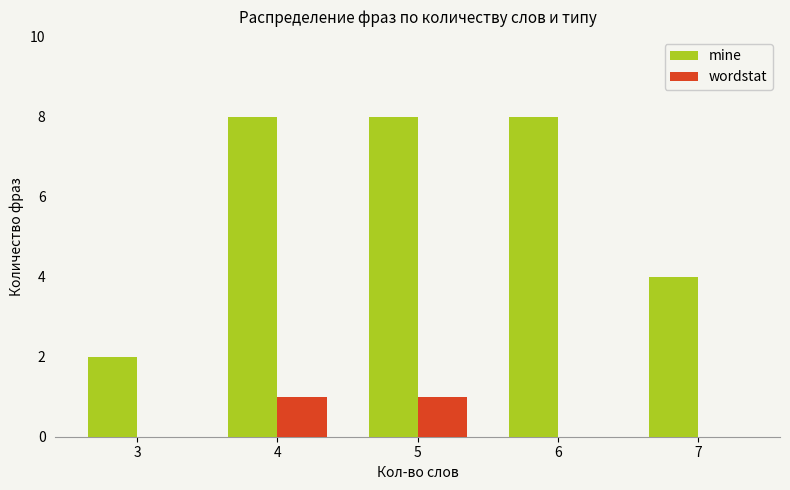

What is the sum of the wordstat values at 6 and 4?

1